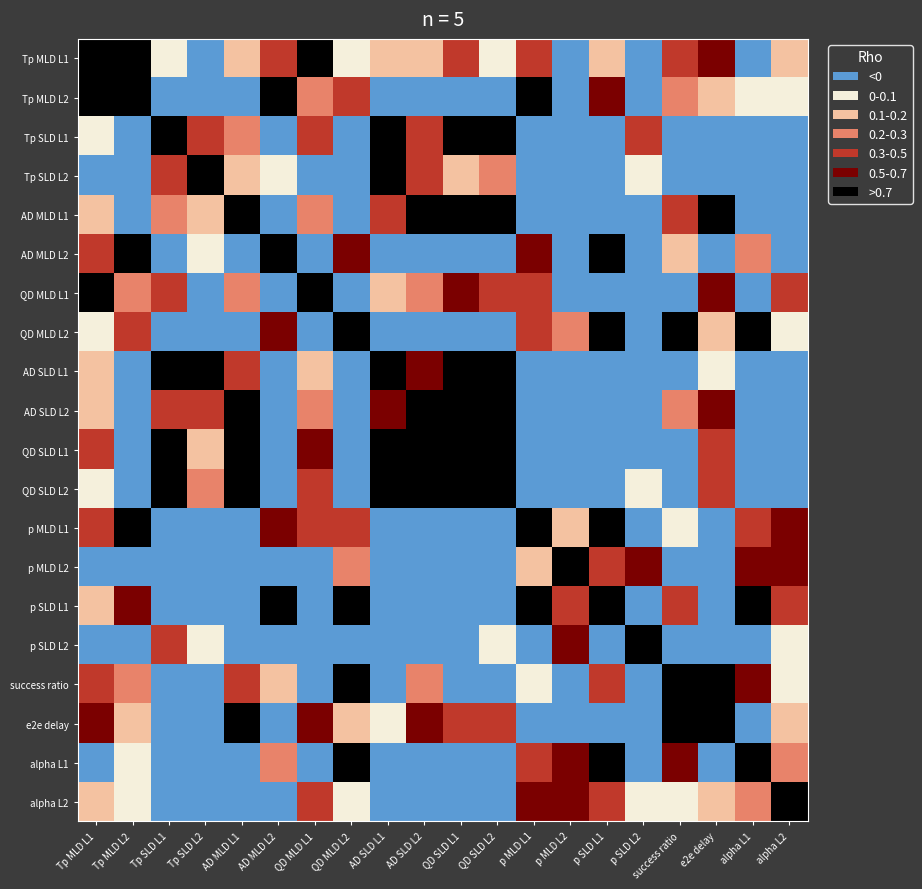

At which category does the chart reach its peak across all series?

Tp MLD L1